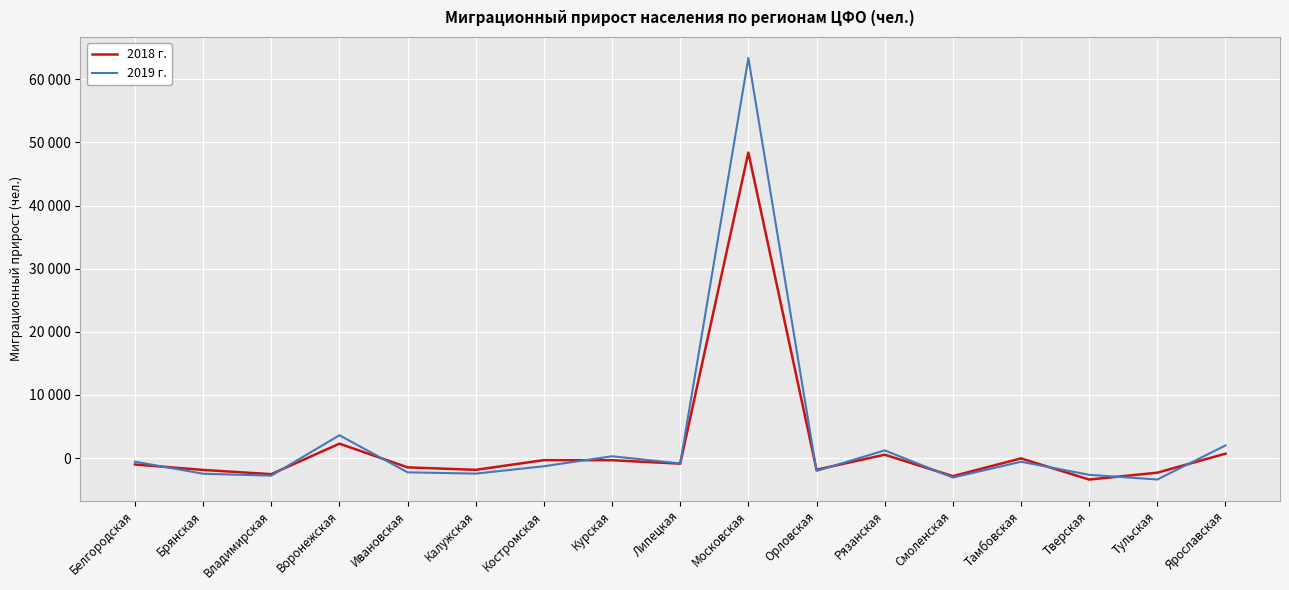

What are all the series names shown in the legend?

2018 г., 2019 г.